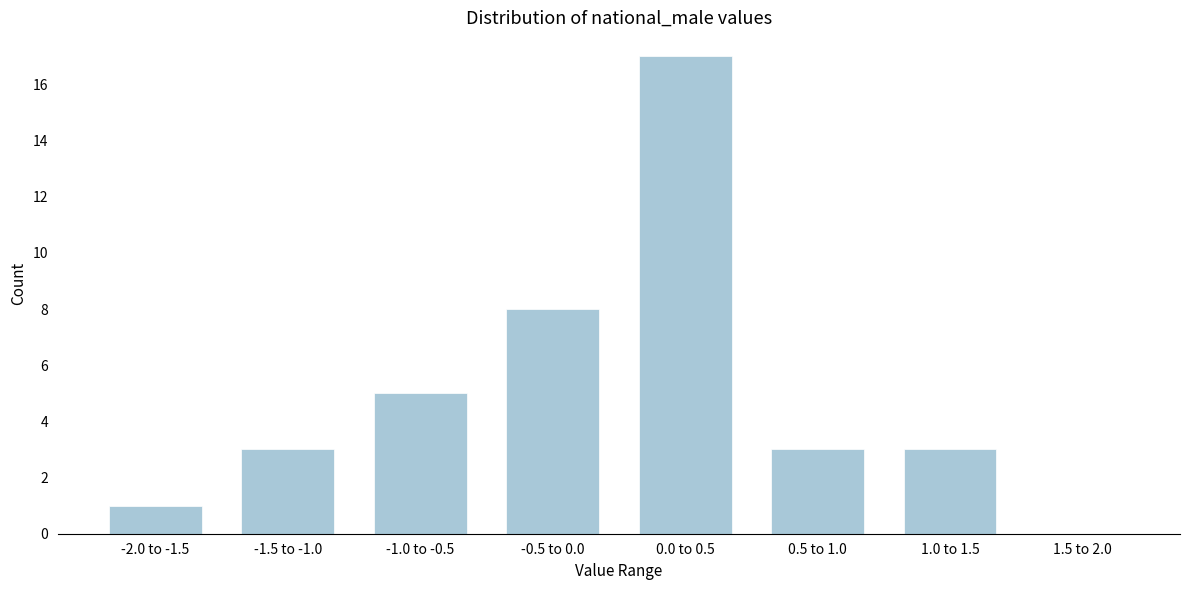

Reading left to right, extract all data points from this chart.

-2.0 to -1.5=1	-1.5 to -1.0=3	-1.0 to -0.5=5	-0.5 to 0.0=8	0.0 to 0.5=17	0.5 to 1.0=3	1.0 to 1.5=3	1.5 to 2.0=0